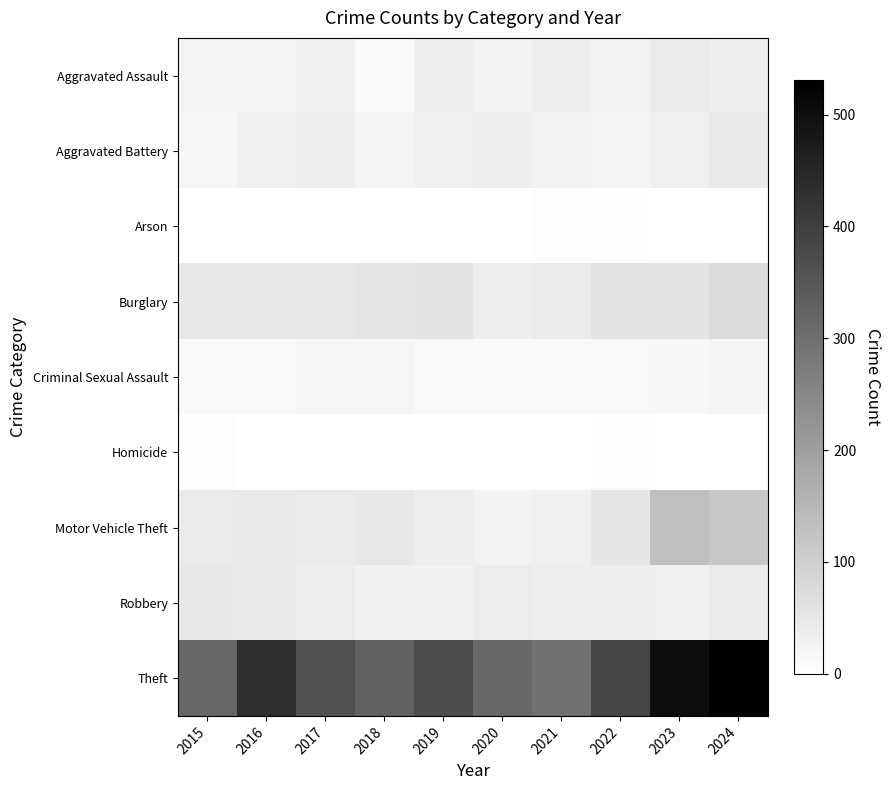

How many series are shown in this chart?

9